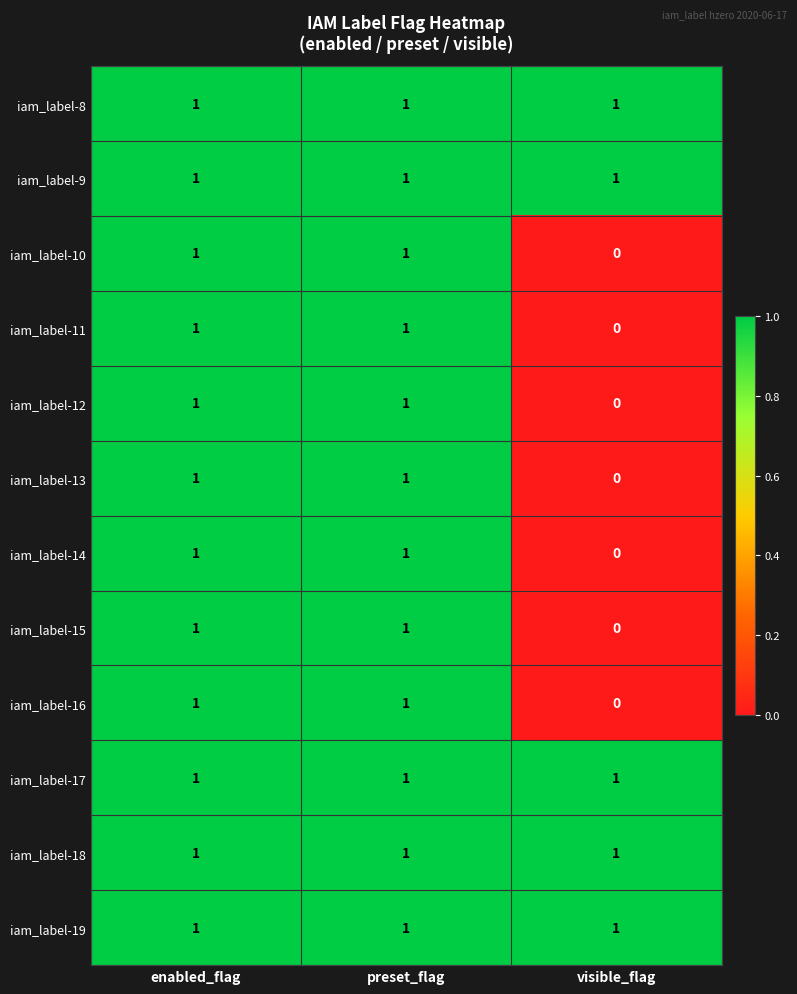

Which label corresponds to the smallest value in the chart?

visible_flag